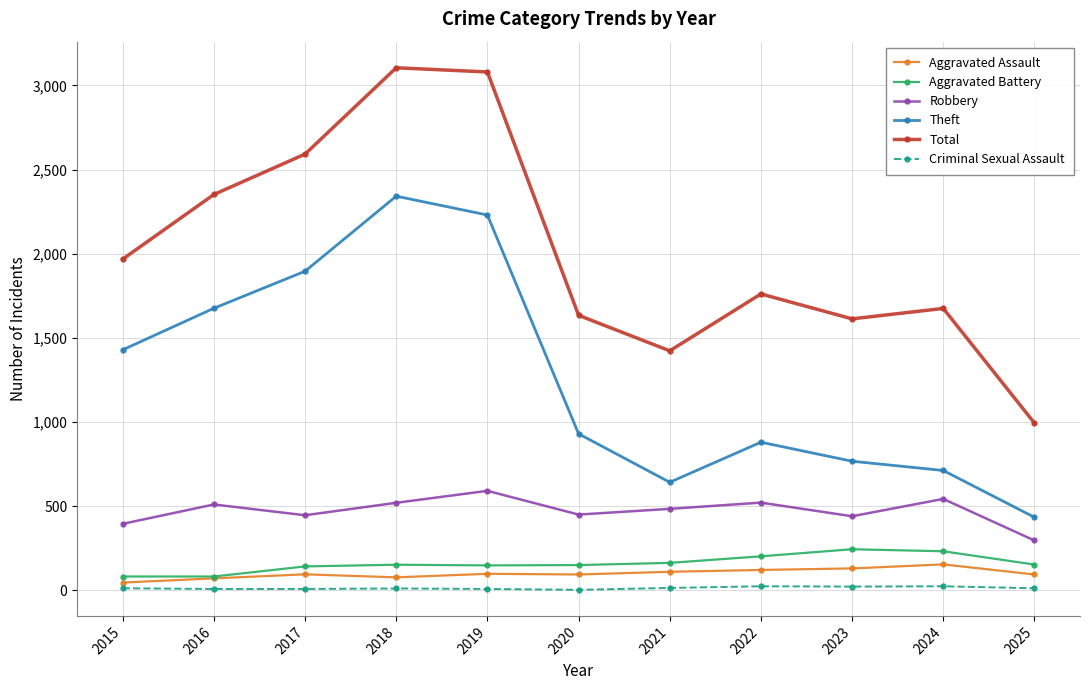

What is the value of the Aggravated Battery point at the 2nd from the left?

82